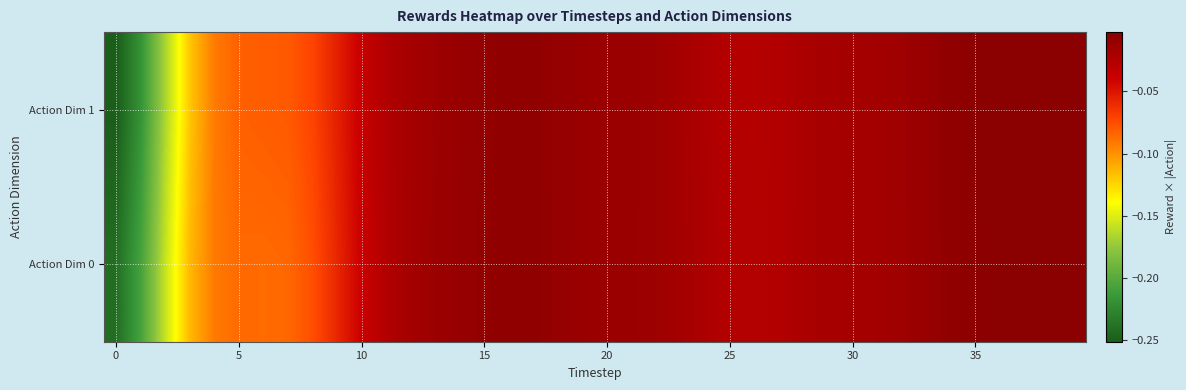

Rank the series by their maximum value, from lowest to highest.

Action Dim 0, Action Dim 1